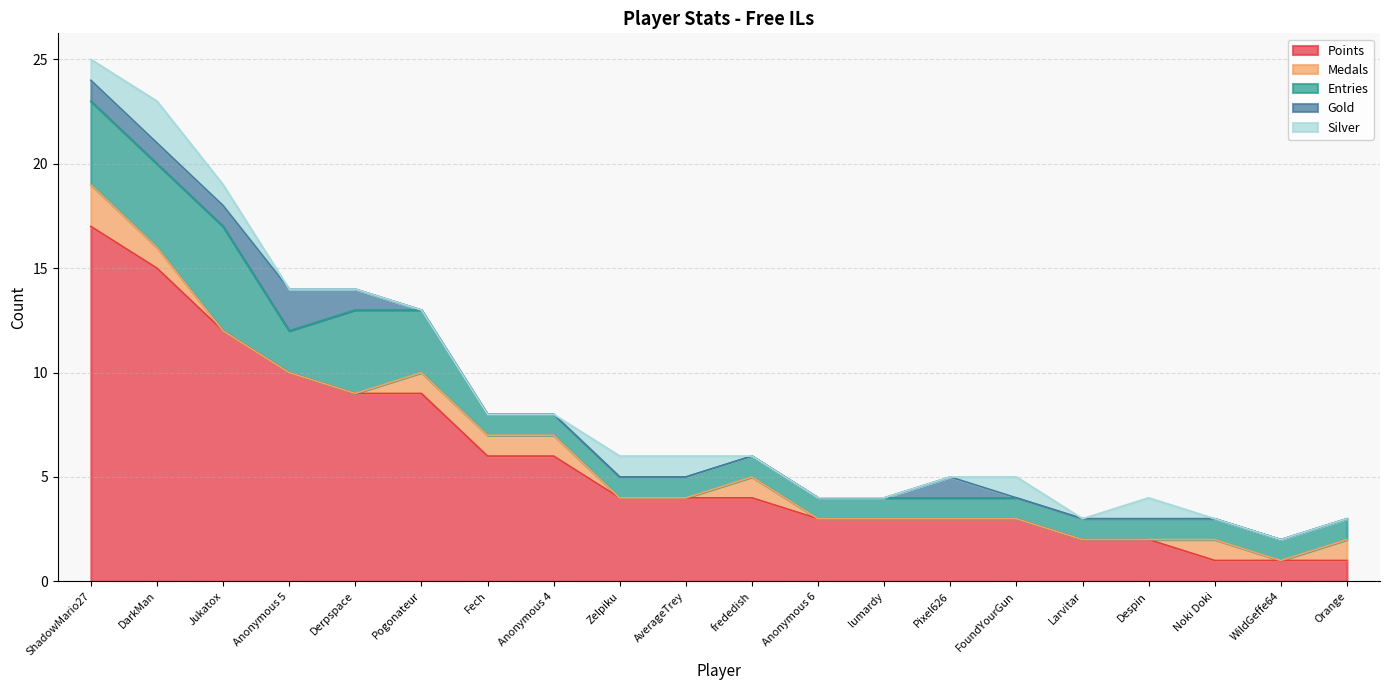

At which category does the chart reach its peak across all series?

ShadowMario27